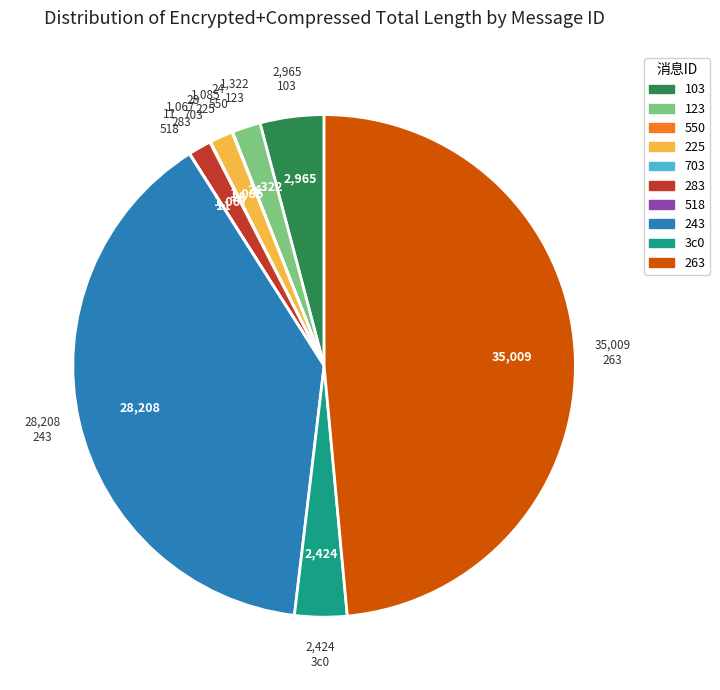

Is the sum of 3c0 and 103 greater than half?

No